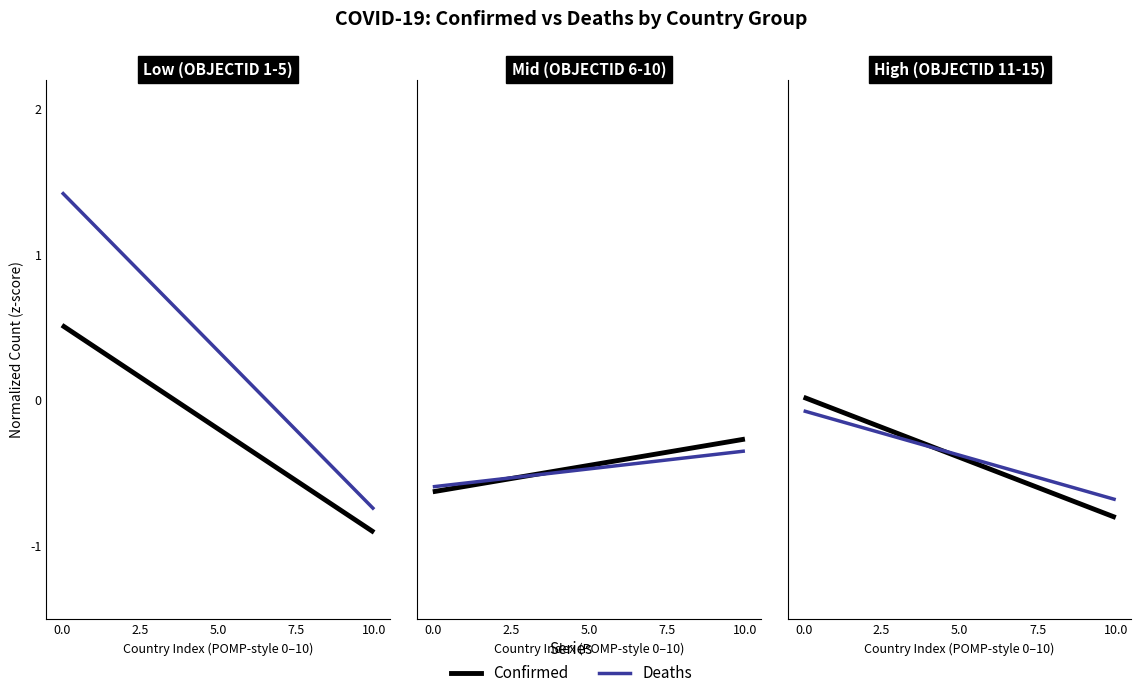

Is this an area chart (filled region under the line)?

No